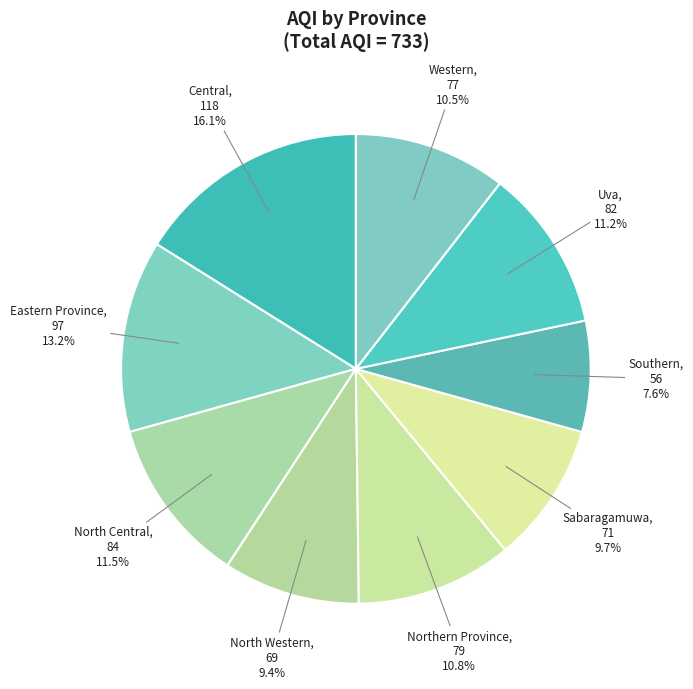

Is North Central the majority of the pie?

No